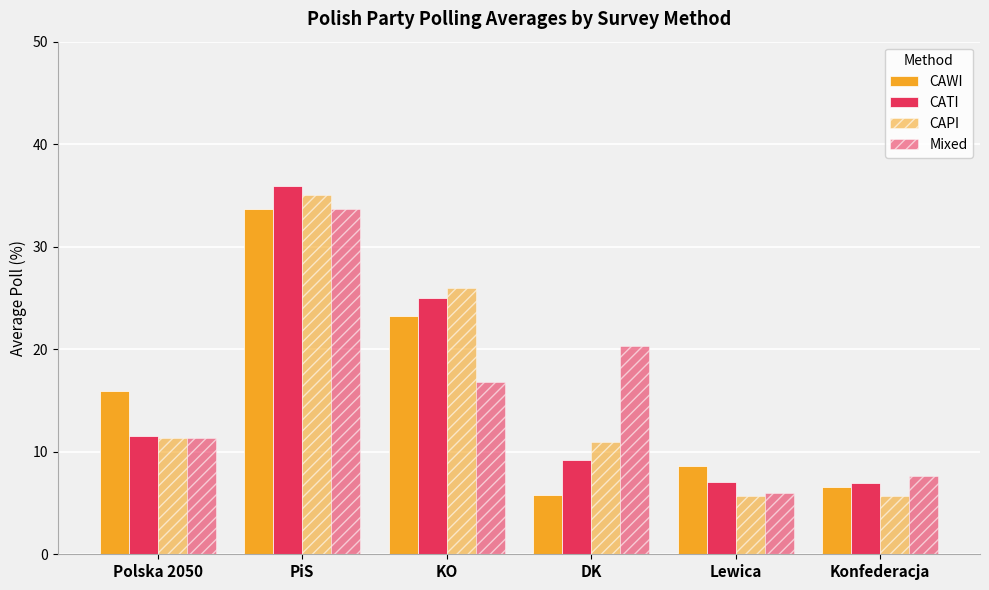

How many data points in CATI are less than 11?

3